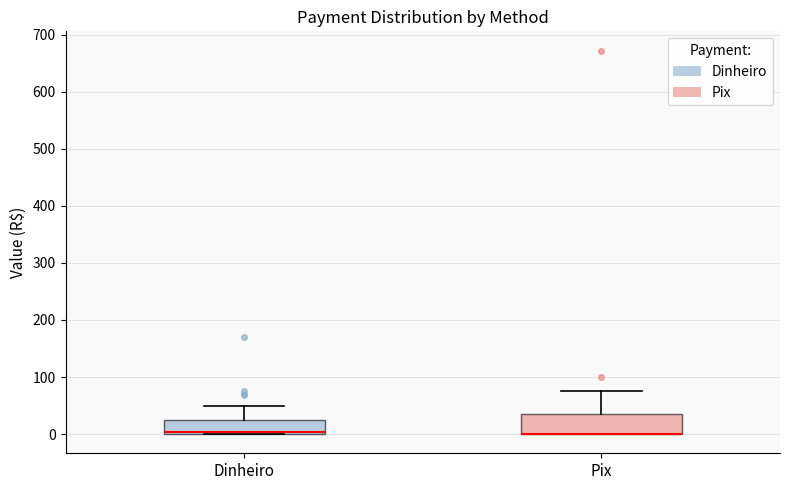

Where does the upper whisker of the box for Pix end on the y-axis? The values are not printed on the chart, so give them approximately, as read against the axis.

80